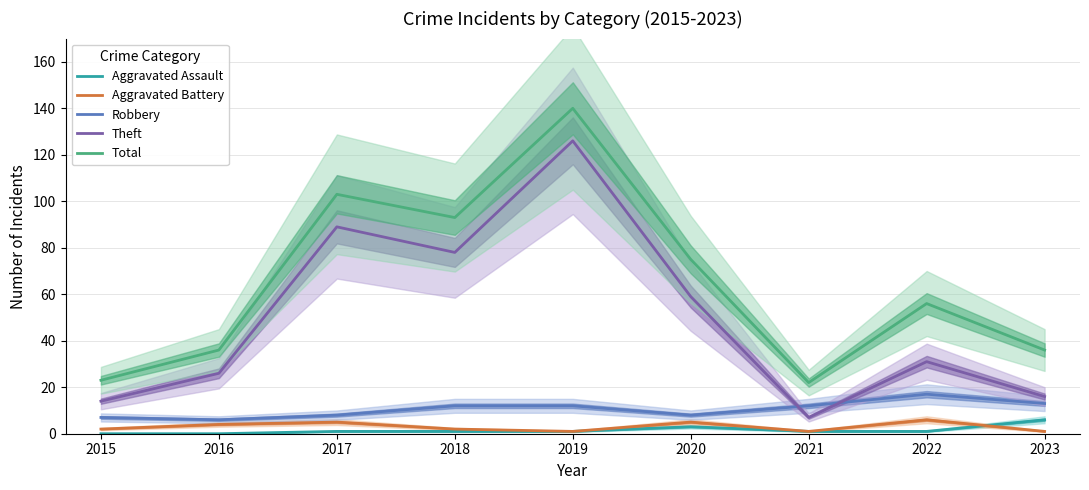

What is the value of the Robbery point at the 5th from the left?

12